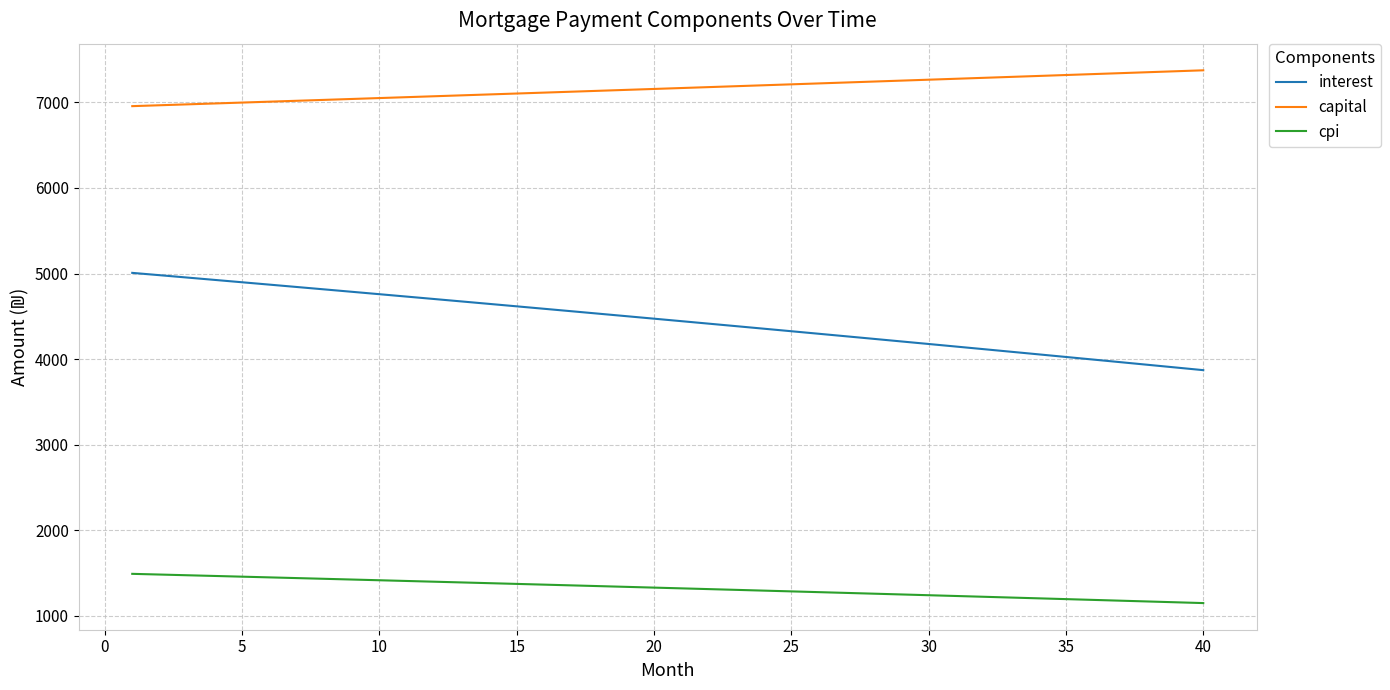

True or false: interest and cpi cross at least once.

False